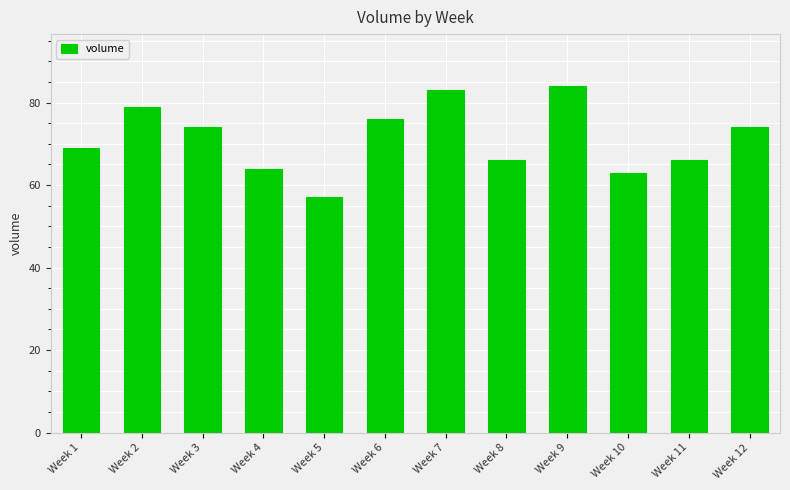

At which label is the value closest to 70?

Week 1